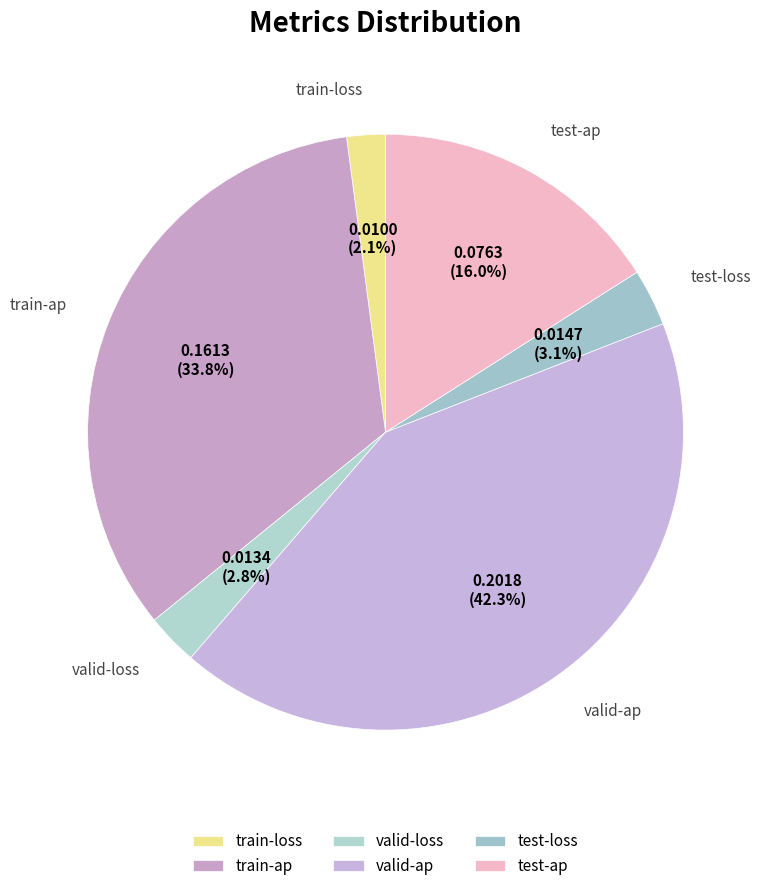

How many segments does this pie chart have?

6